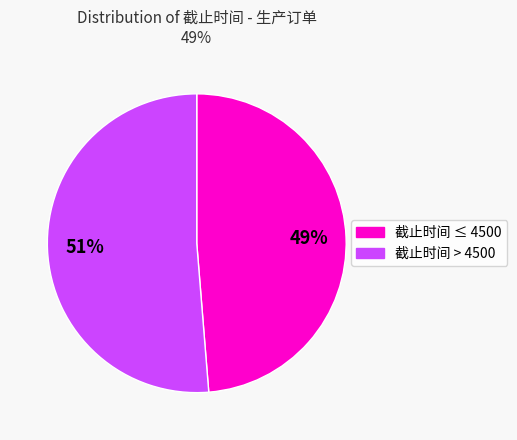

Rank the categories by value from highest to lowest.

截止时间 > 4500, 截止时间 ≤ 4500